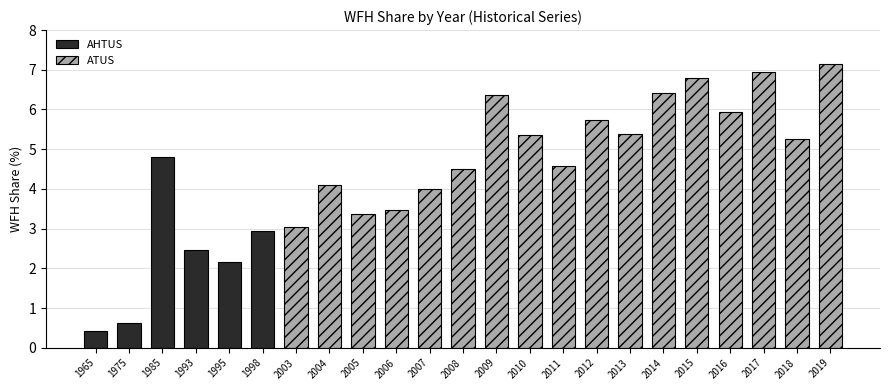

At which category does the chart reach its minimum across all series?

1965